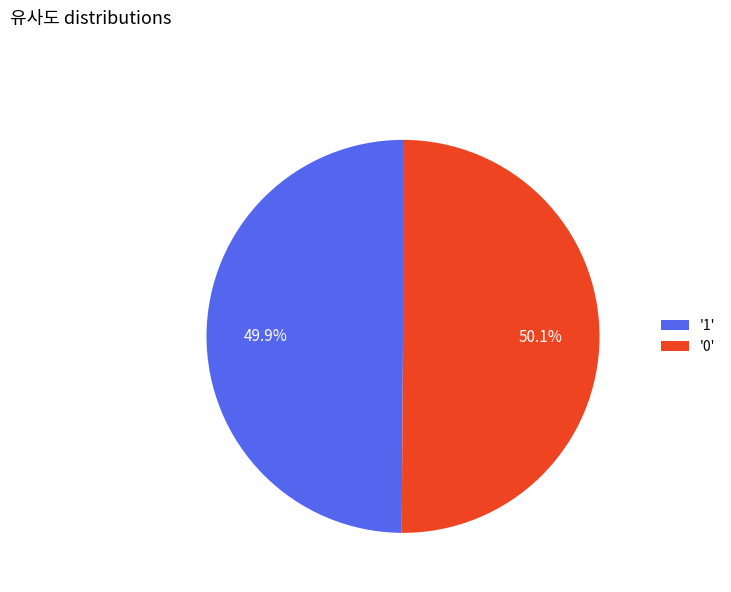

Is the sum of '1' and '0' greater than half?

Yes